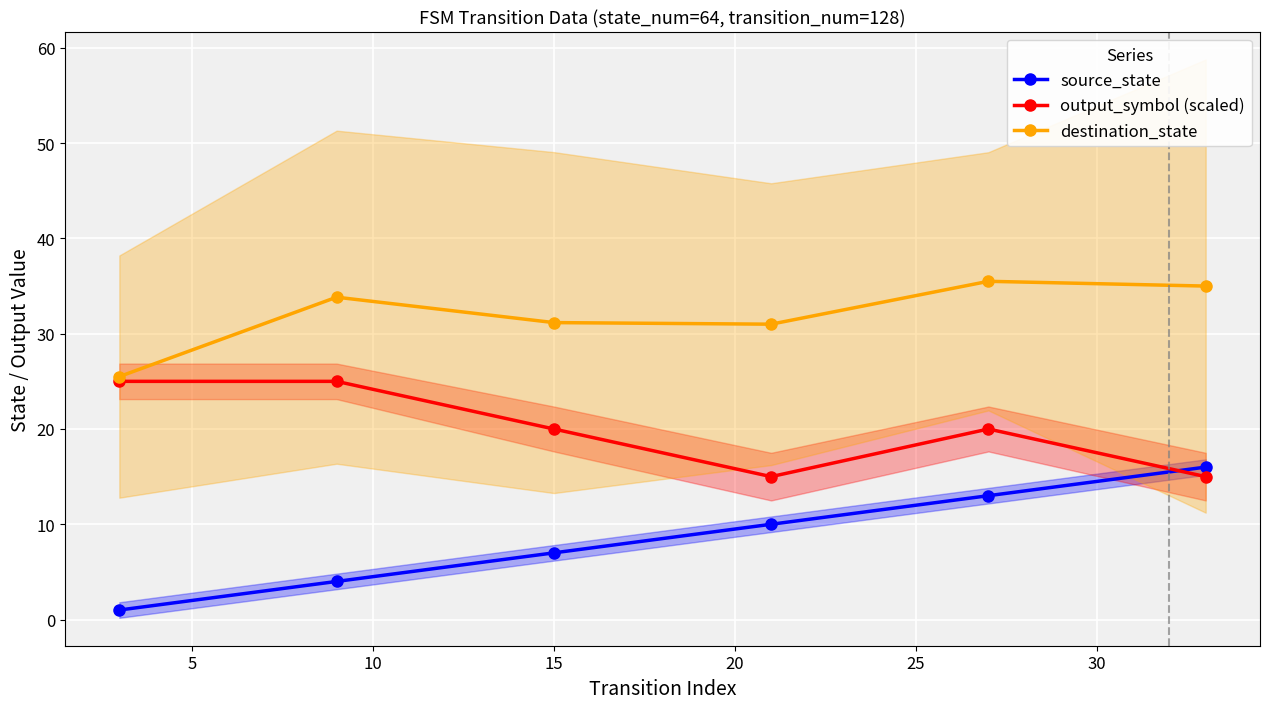

Between 5 and 10, which is larger?

10